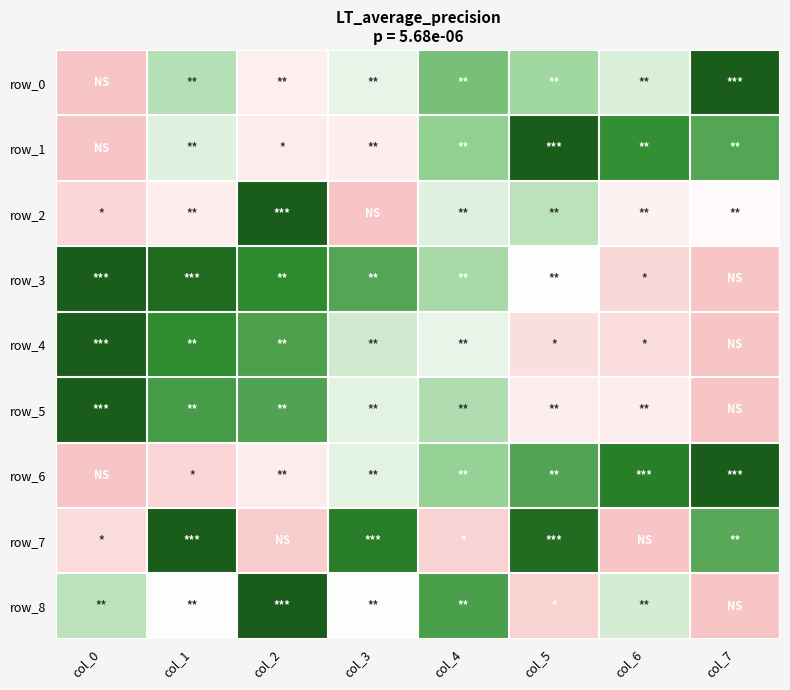

Which category has the lowest value in the row_6 series?

col_0